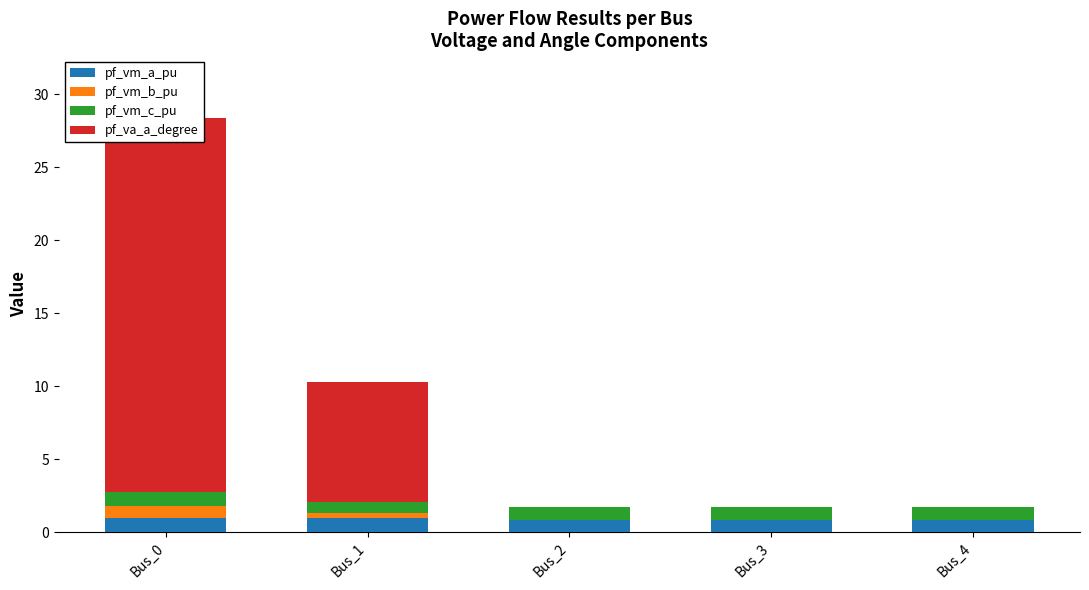

The pf_vm_b_pu series shows 0.6 at Bus_0. True or false?

False